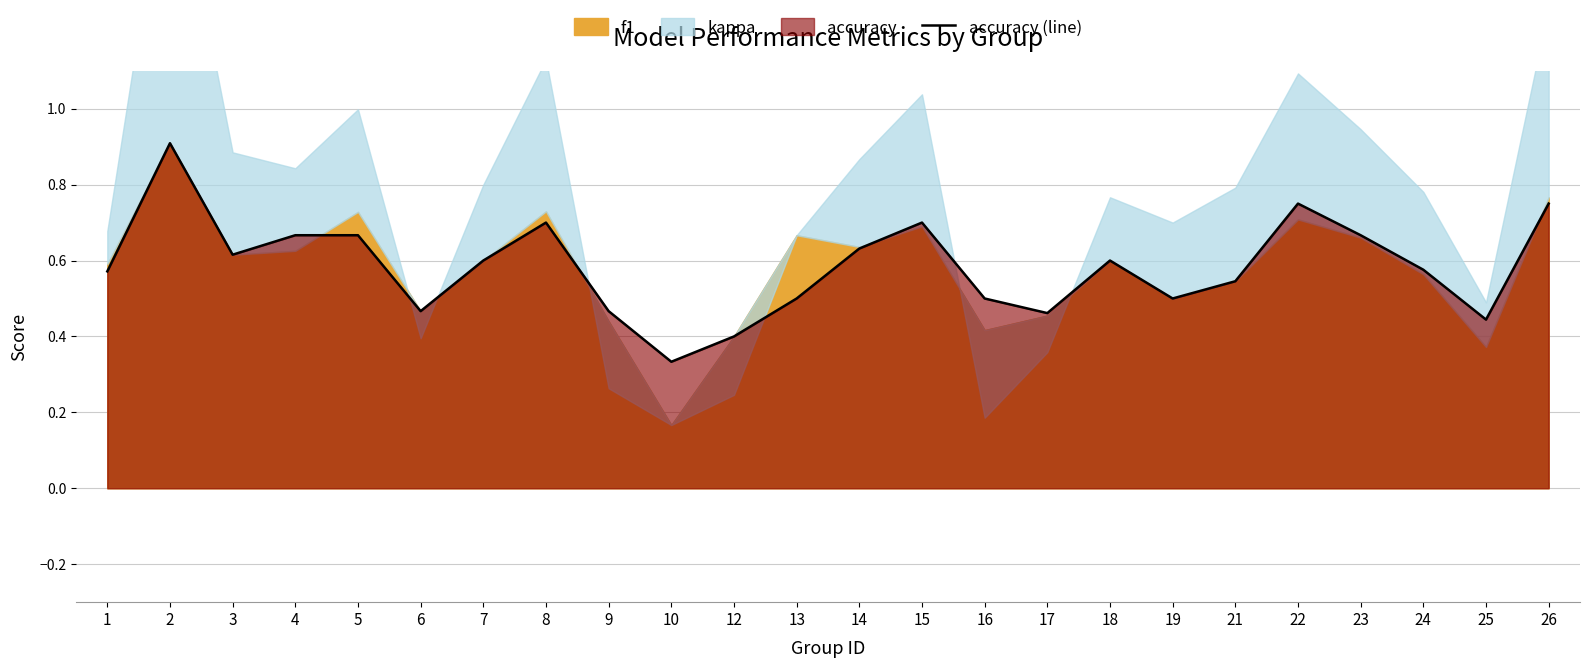

What is the approximate value at 12?

0.4